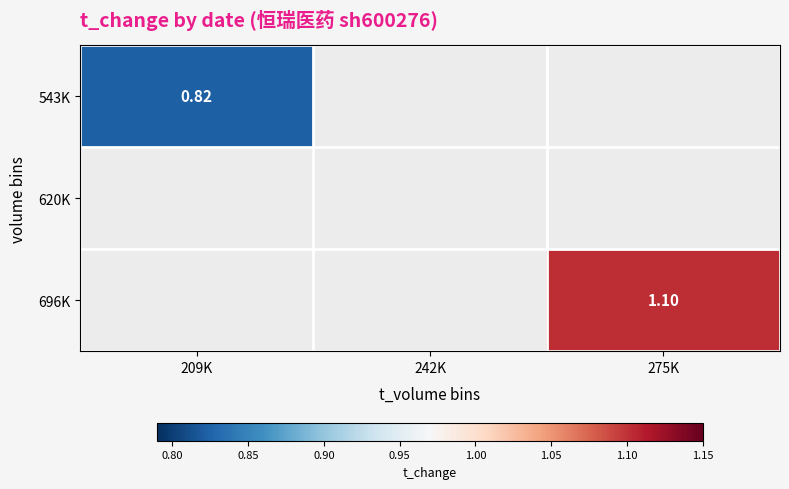

How many series are shown in this chart?

3